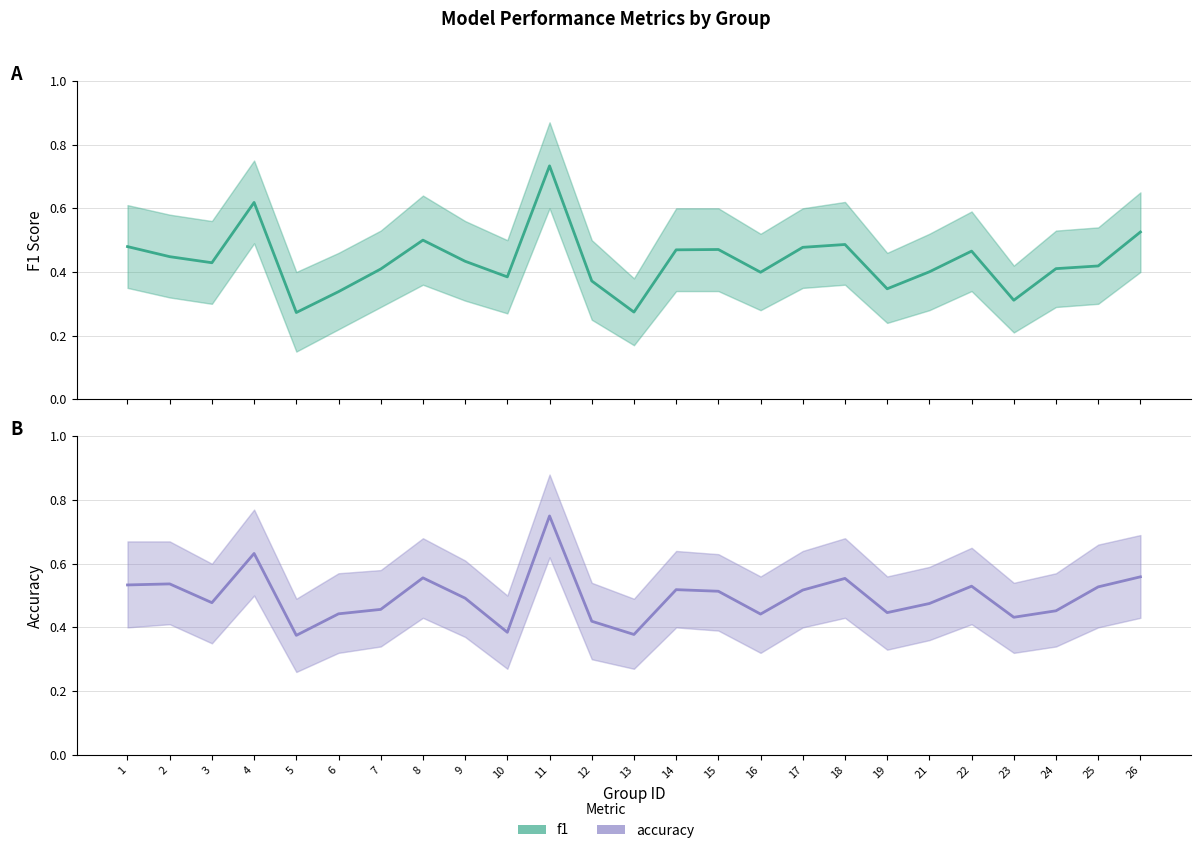

True or false: f1 has more than 0 points higher than both neighbors.

True